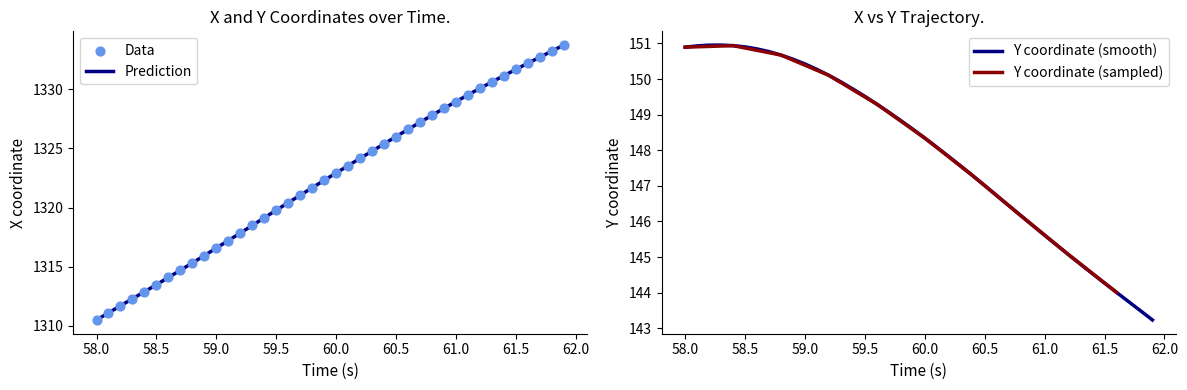

Which series reaches the minimum Y coordinate?

Y